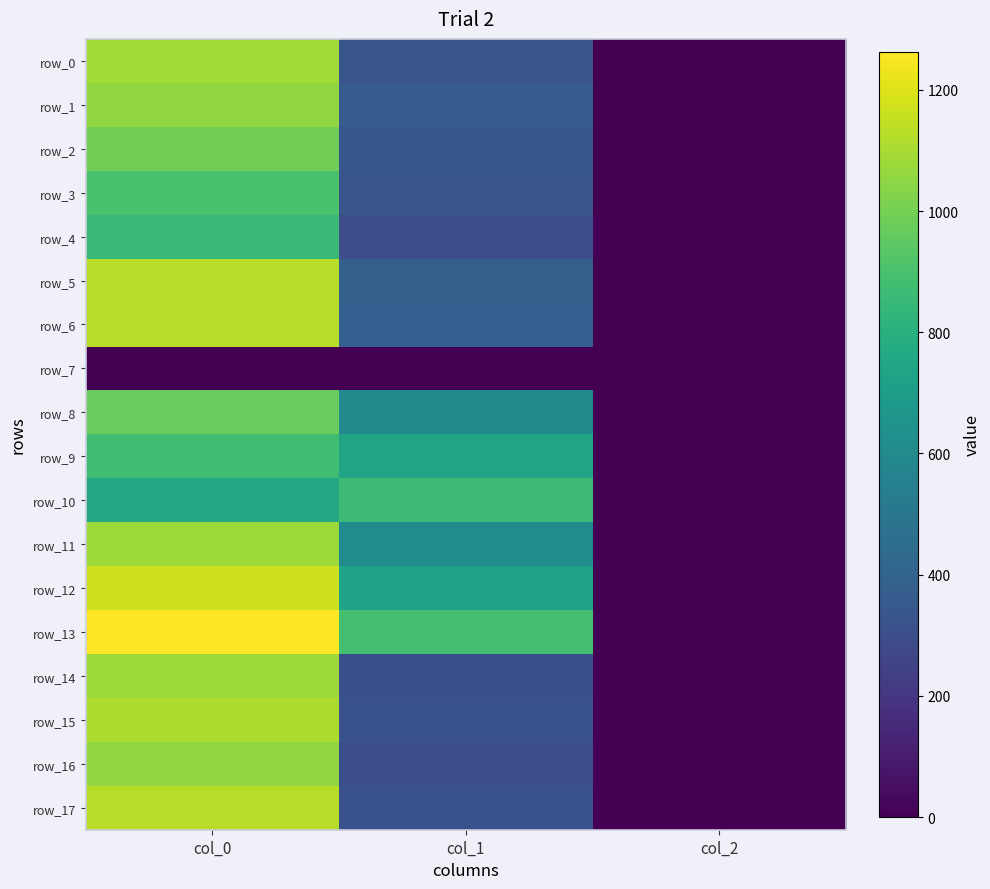

At which category is the sum across all series the highest?

col_0